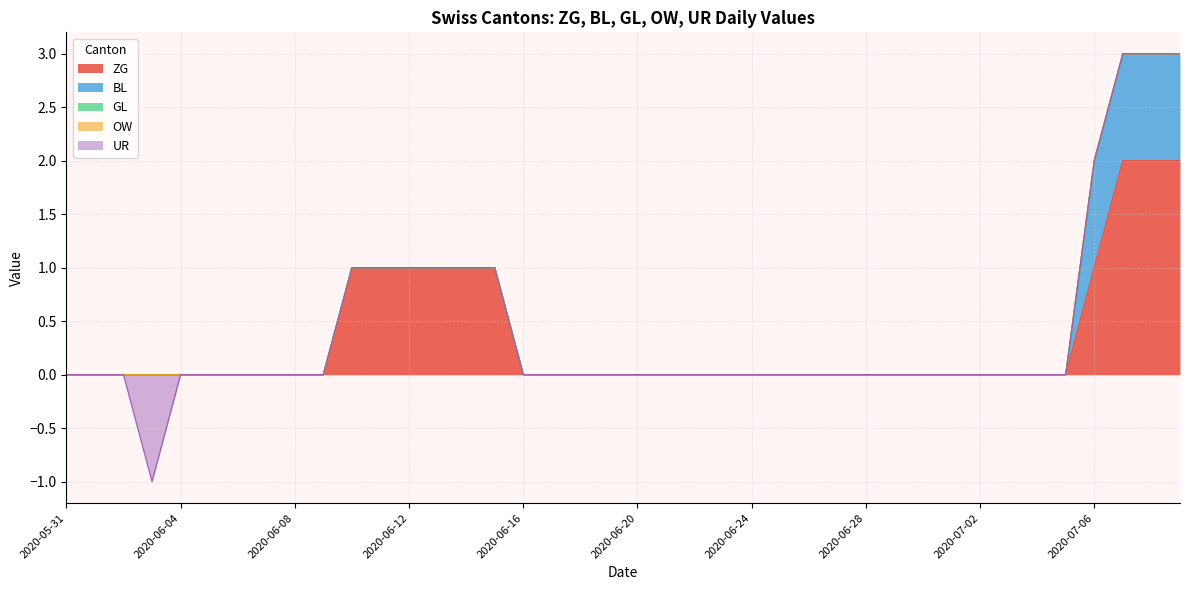

How many ZG values are between 0 and 1?

37